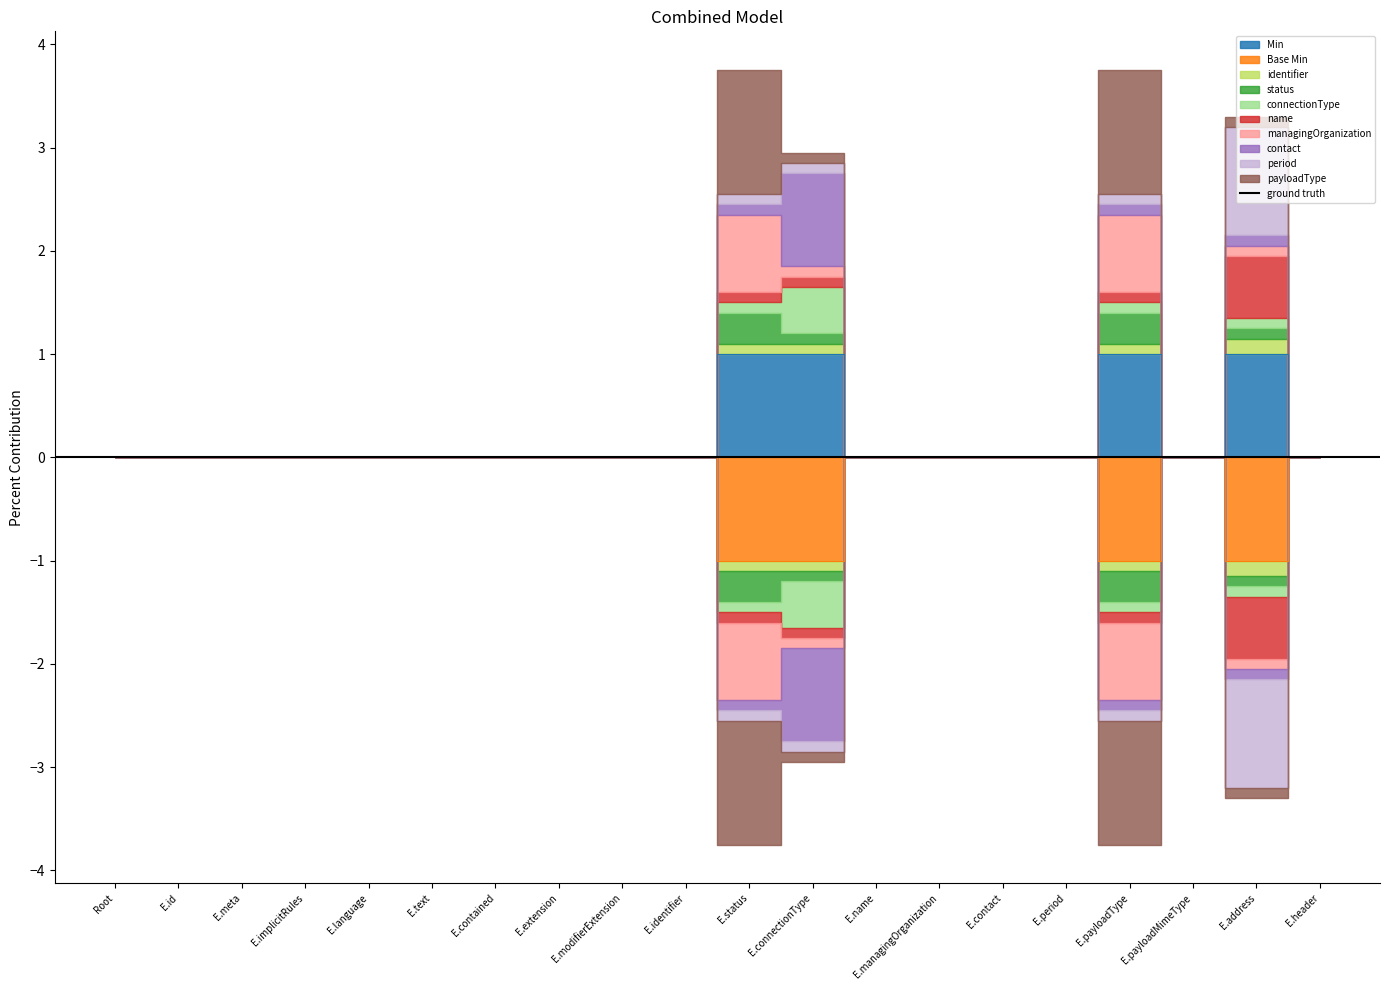

Is the value of Base Min at E.payloadMimeType greater than the value of Min at Root?

No